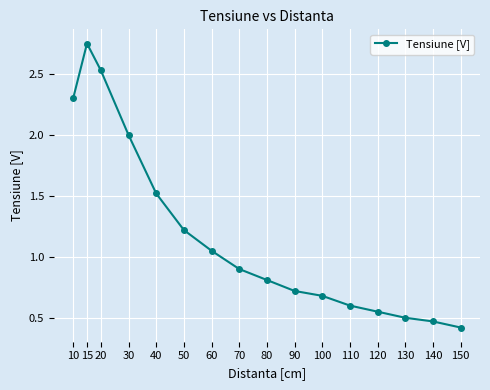

Rank the categories by value from lowest to highest.

150, 140, 130, 120, 110, 100, 90, 80, 70, 60, 50, 40, 30, 10, 20, 15